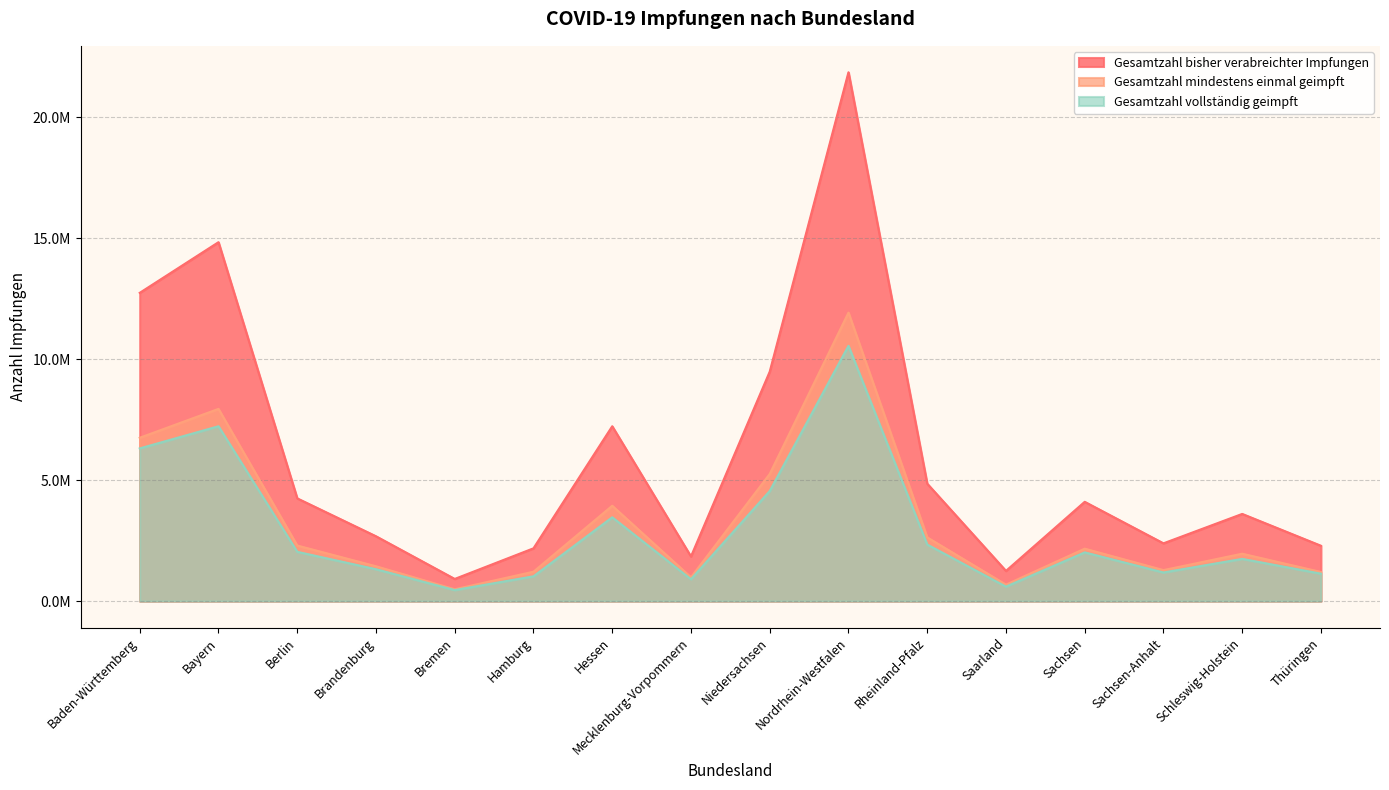

Does the chart display data point markers on the line(s)?

No